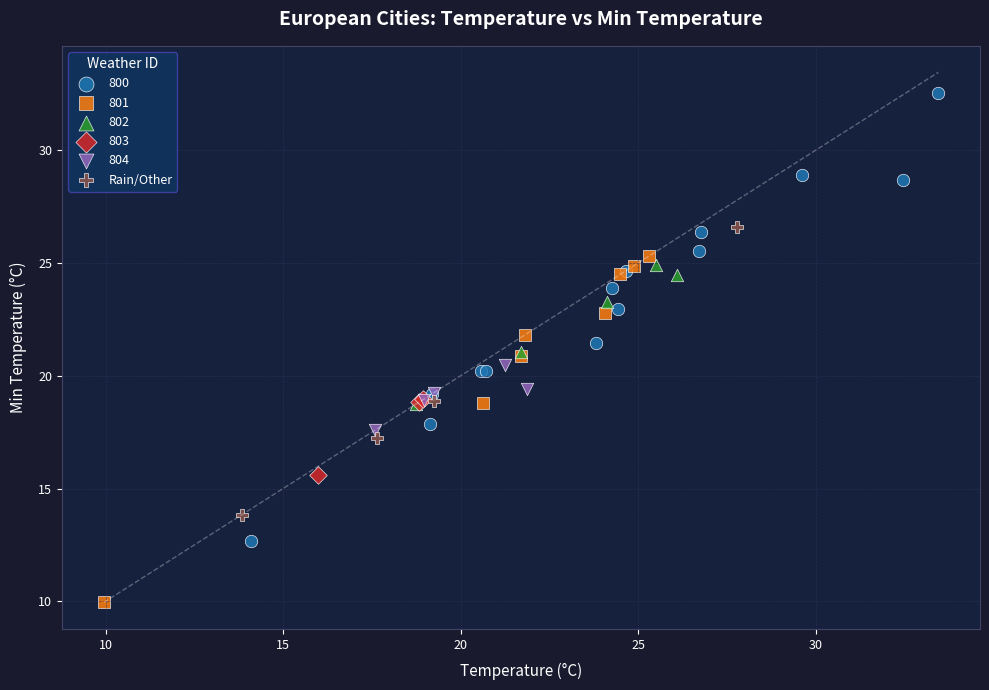

Which series reaches the maximum Y coordinate?

800